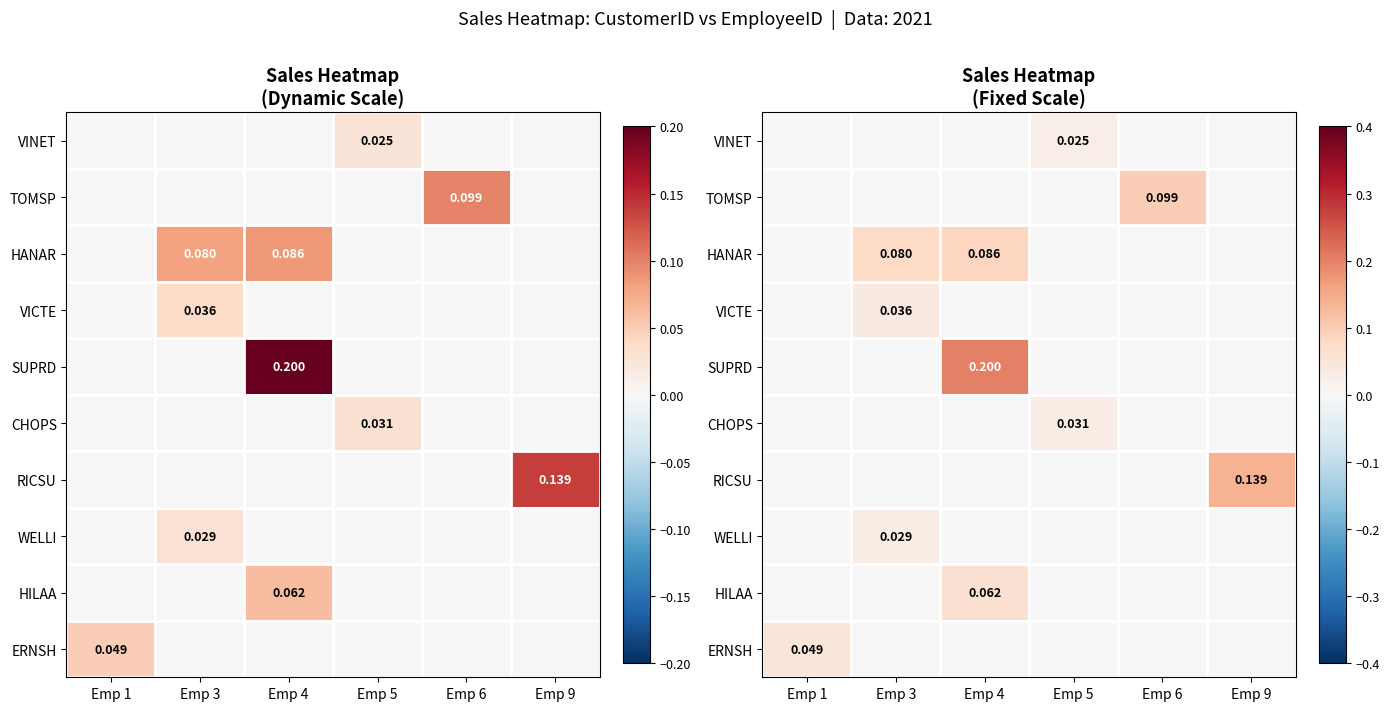

At Emp 5, list the series in order from largest to smallest.

CHOPS, VINET, TOMSP, HANAR, VICTE, SUPRD, RICSU, WELLI, HILAA, ERNSH